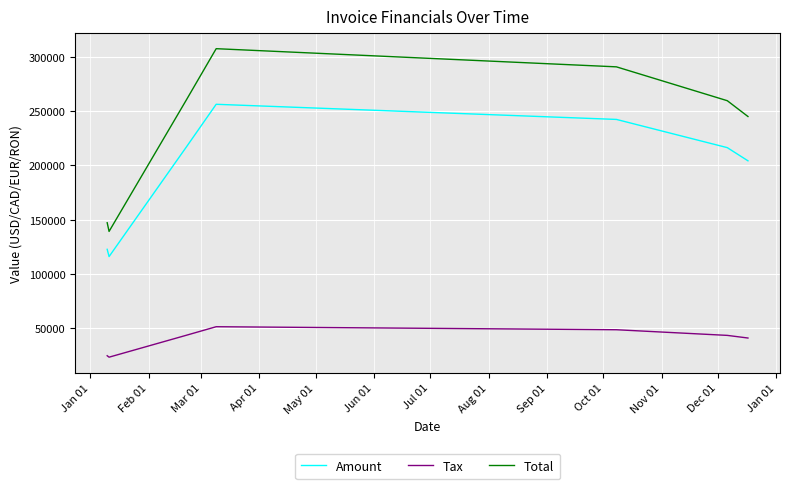

Which series has the widest spread of values?

Total